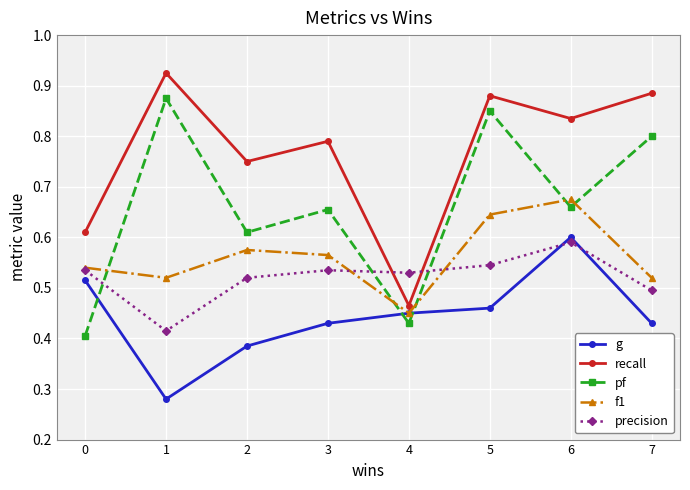

At which label does f1 reach its minimum?

4